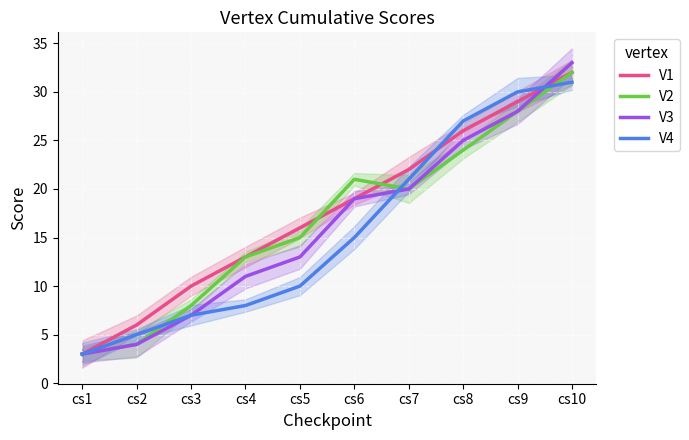

What is the difference between the second highest and second lowest values in the V4 series?

25